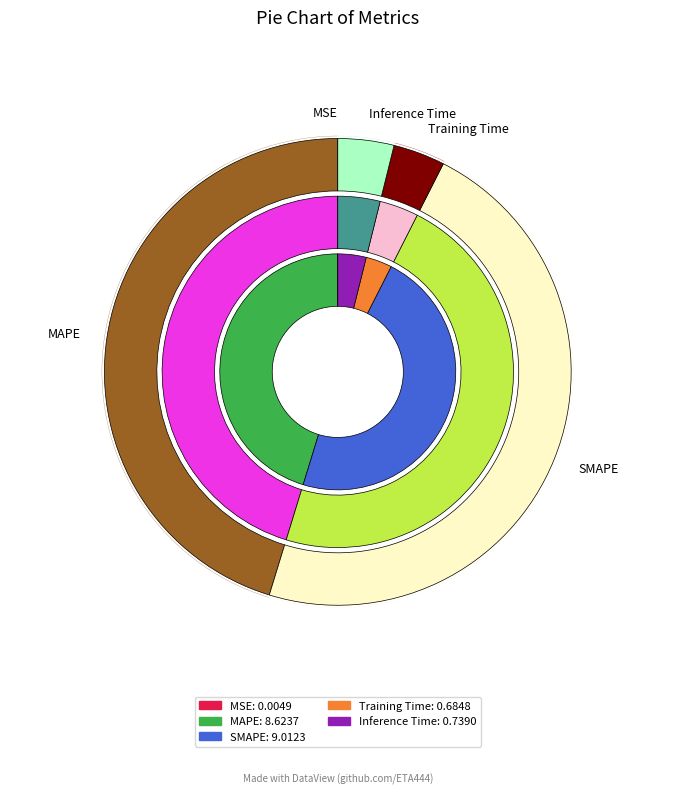

How many slices are in this pie chart?

5